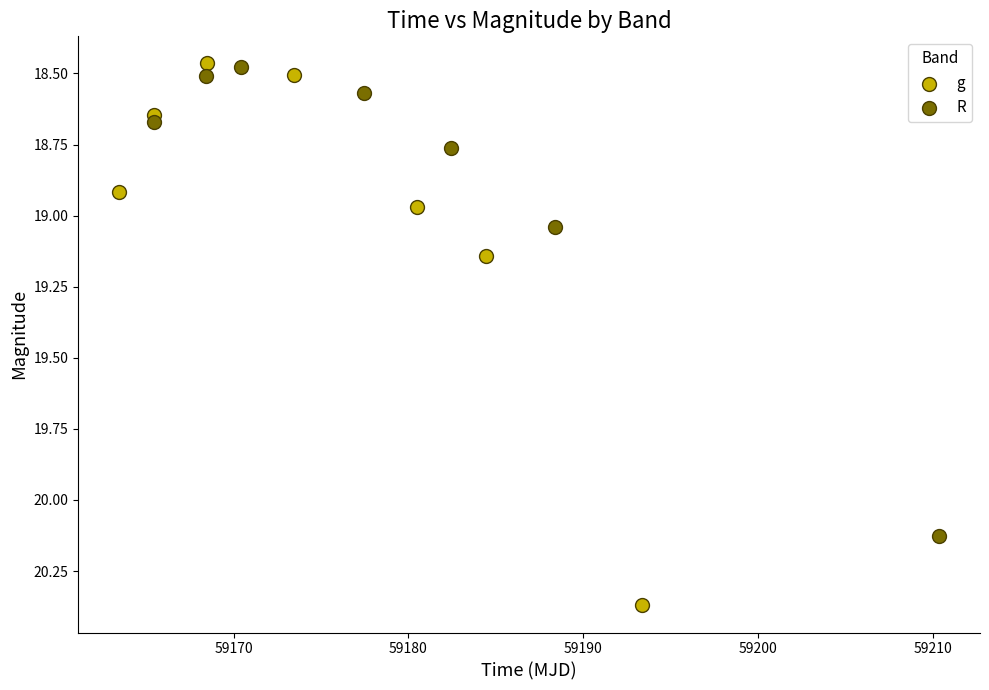

Which series has the widest spread of Y values?

g